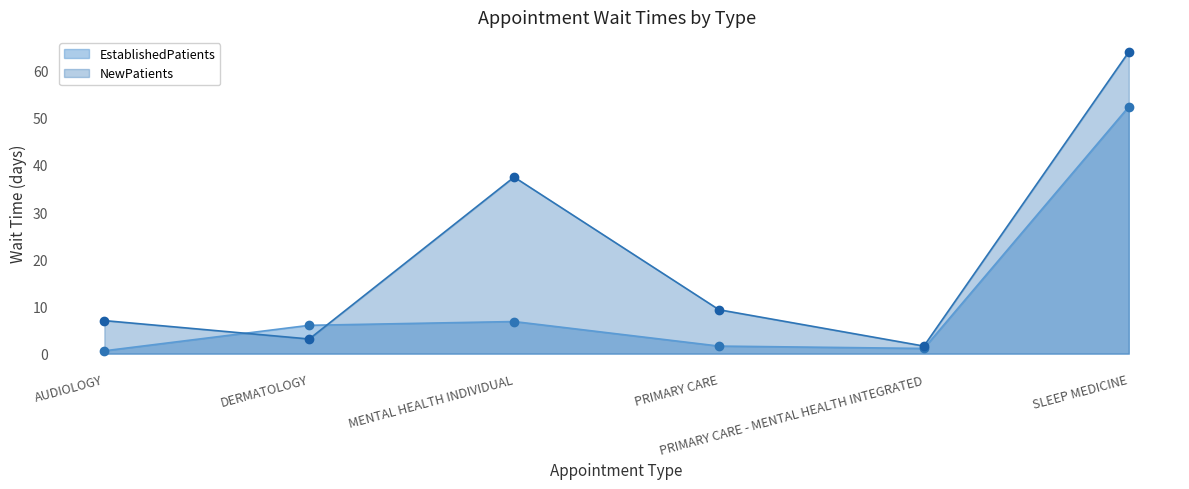

Reading right to left, what are all the values shown in this chart?

EstablishedPatients: SLEEP MEDICINE=52.3	PRIMARY CARE - MENTAL HEALTH INTEGRATED=1.1	PRIMARY CARE=1.6	MENTAL HEALTH INDIVIDUAL=6.8	DERMATOLOGY=6.0	AUDIOLOGY=0.6
NewPatients: SLEEP MEDICINE=63.9	PRIMARY CARE - MENTAL HEALTH INTEGRATED=1.6	PRIMARY CARE=9.3	MENTAL HEALTH INDIVIDUAL=37.4	DERMATOLOGY=3.1	AUDIOLOGY=7.0